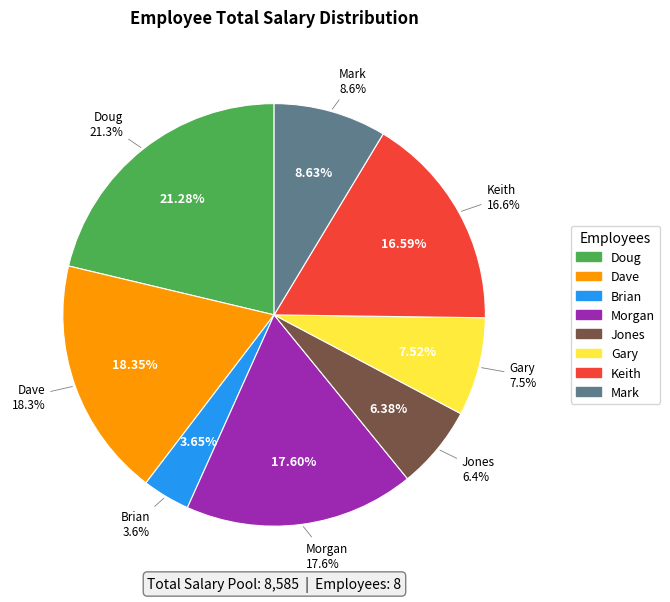

The Doug slice represents 8% of the pie. True or false?

False